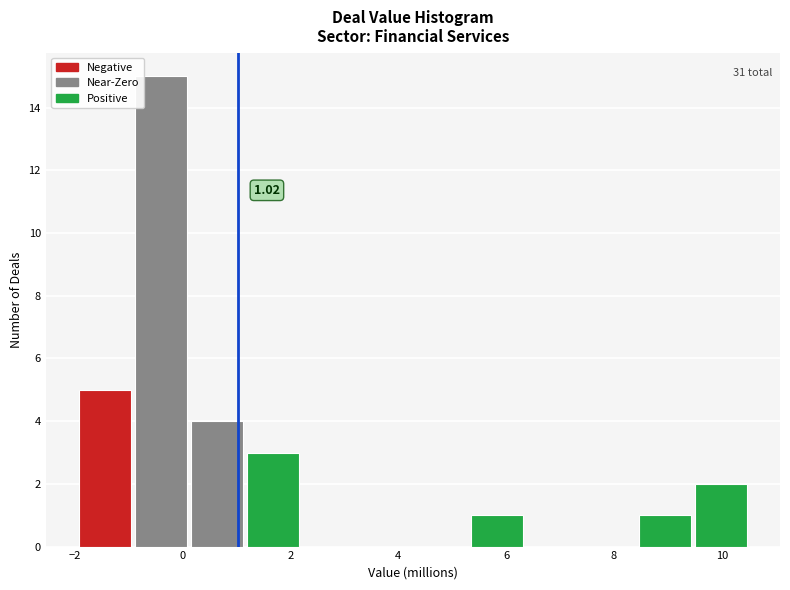

Over which range of the x-axis is the bar tallest?

-0.8 to 0.2